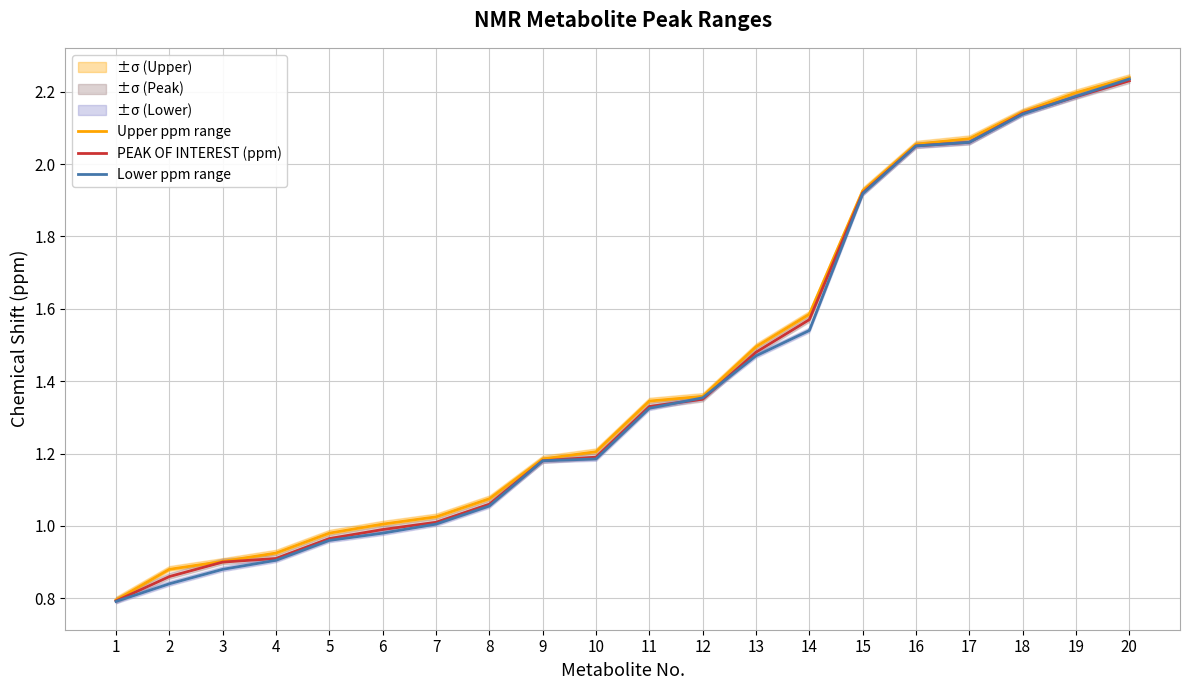

What is the difference between the Lower ppm range values at 20 and 14?

0.7